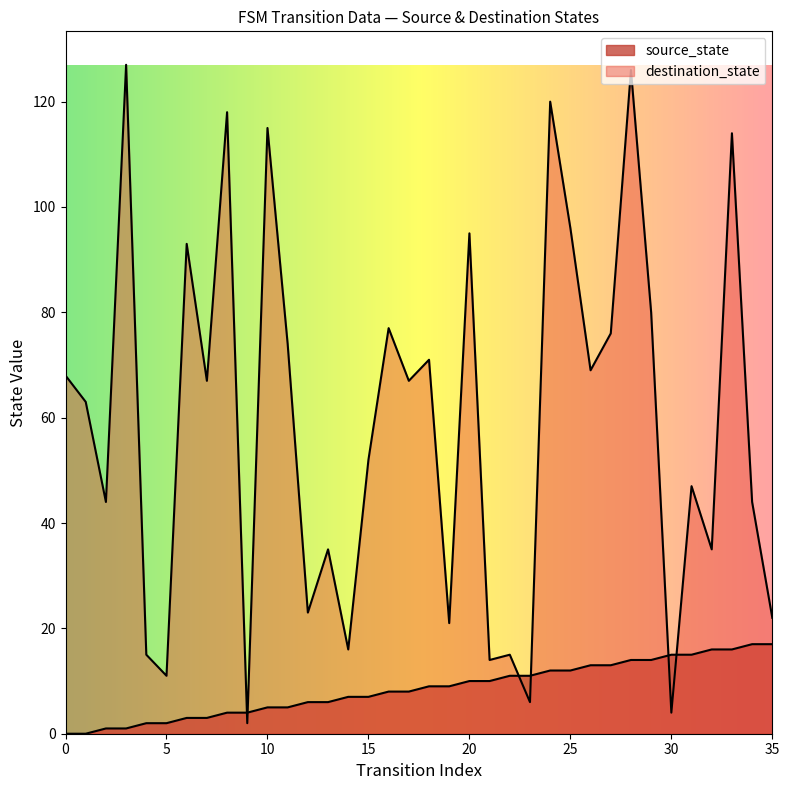

The chart shows a value of 5 at 18. True or false?

False